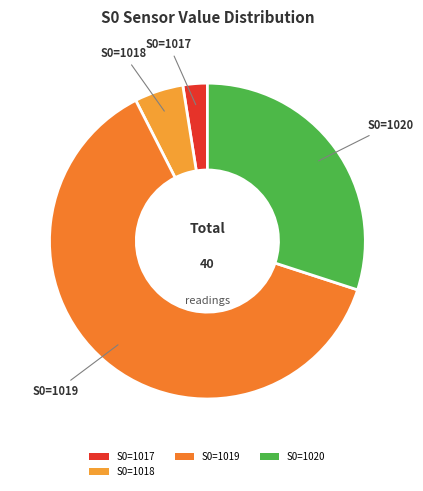

How many segments does this pie chart have?

4